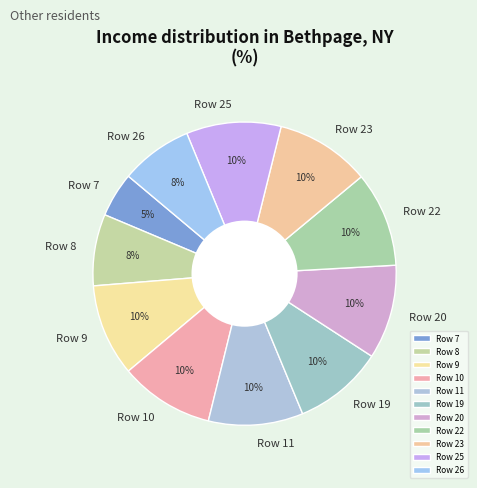

Combined, do Row 19 and Row 20 account for over 50%?

No